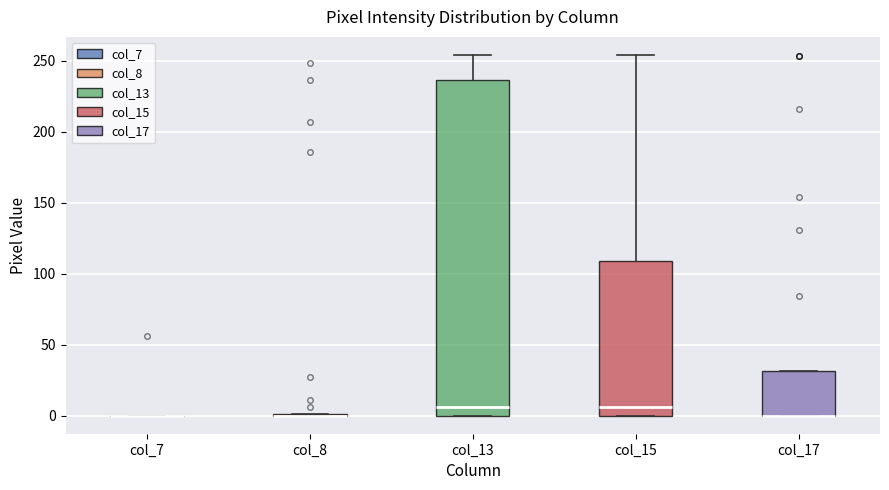

Reading left to right, read every box against the y-axis: the position of its median line, the range the box covers, and the ends of its whiskers. The values are not printed on the chart, so give them approximately, as read against the axis.

col_7: box collapsed to a line at 0, whiskers 0 to 0
col_8: box collapsed to a line at 0, whiskers 0 to 0
col_13: median 5, box 0 to 235, whiskers 0 to 255
col_15: median 5, box 0 to 110, whiskers 0 to 255
col_17: median 0 (drawn on the box's lower edge), box 0 to 30, whiskers 0 to 30